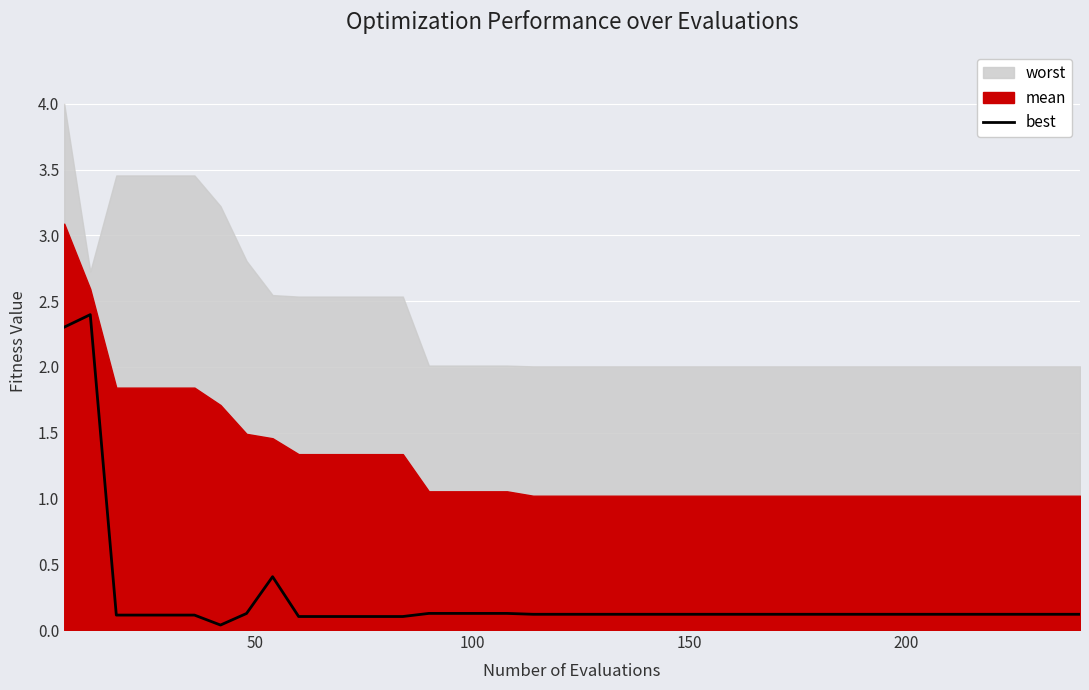

Reading right to left, transcribe all the data shown in this chart.

0.1	0.1	0.1	0.1	0.1	0.1	0.1	0.1	0.1	0.1	0.1	0.1	0.1	0.1	0.1	0.1	0.1	0.1	0.1	0.1	0.1	0.1	0.1	0.1	0.1	0.1	0.1	0.1	0.1	0.1	0.1	0.4	0.1	0.0	0.1	0.1	0.1	0.1	2.4	2.3